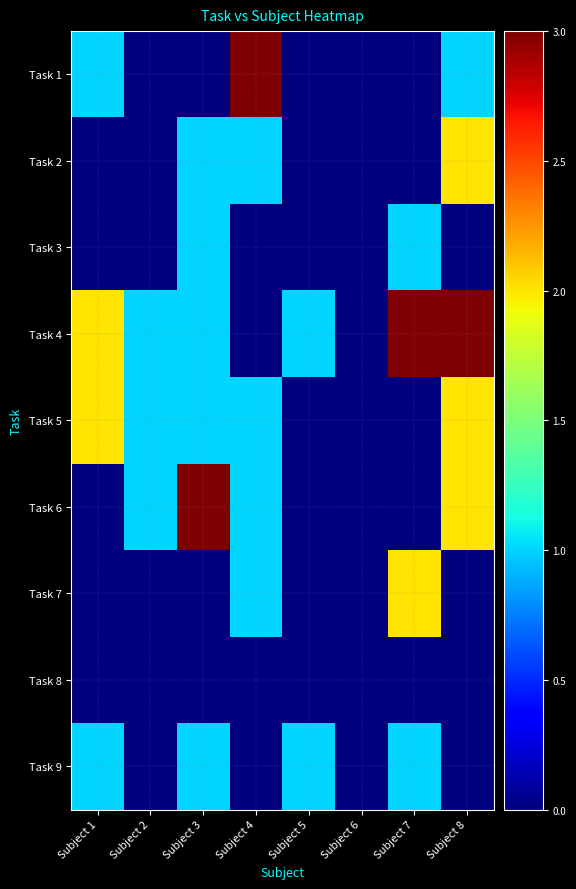

Rank the series at Subject 4 from highest to lowest value.

Task 1, Task 2, Task 5, Task 6, Task 7, Task 3, Task 4, Task 8, Task 9